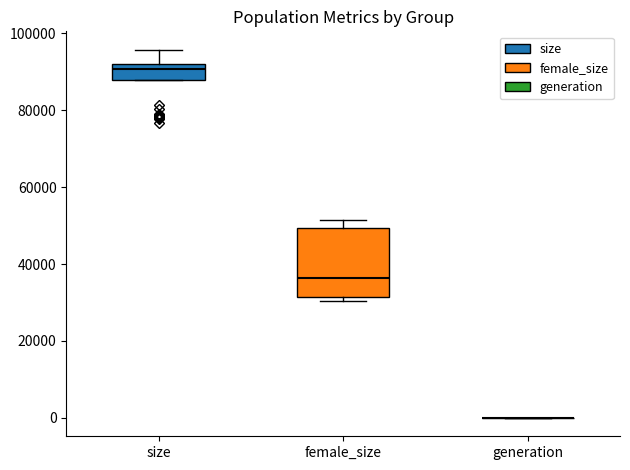

Comparing the boxes themselves (not the whiskers), which one is the tallest?

female_size